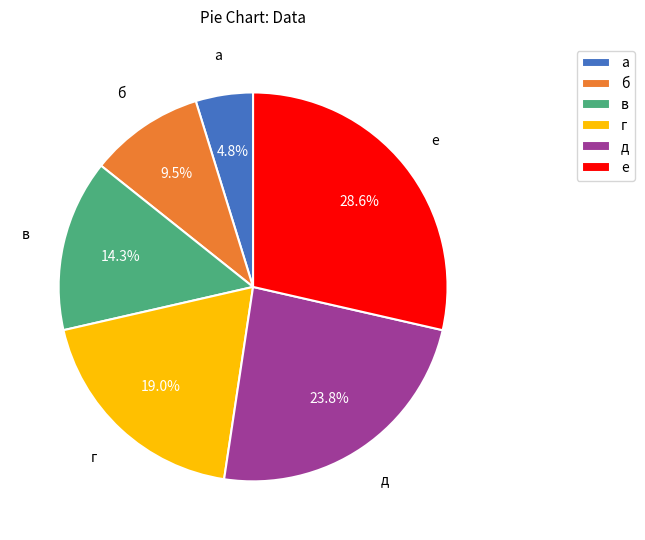

Which slice is the smallest?

а